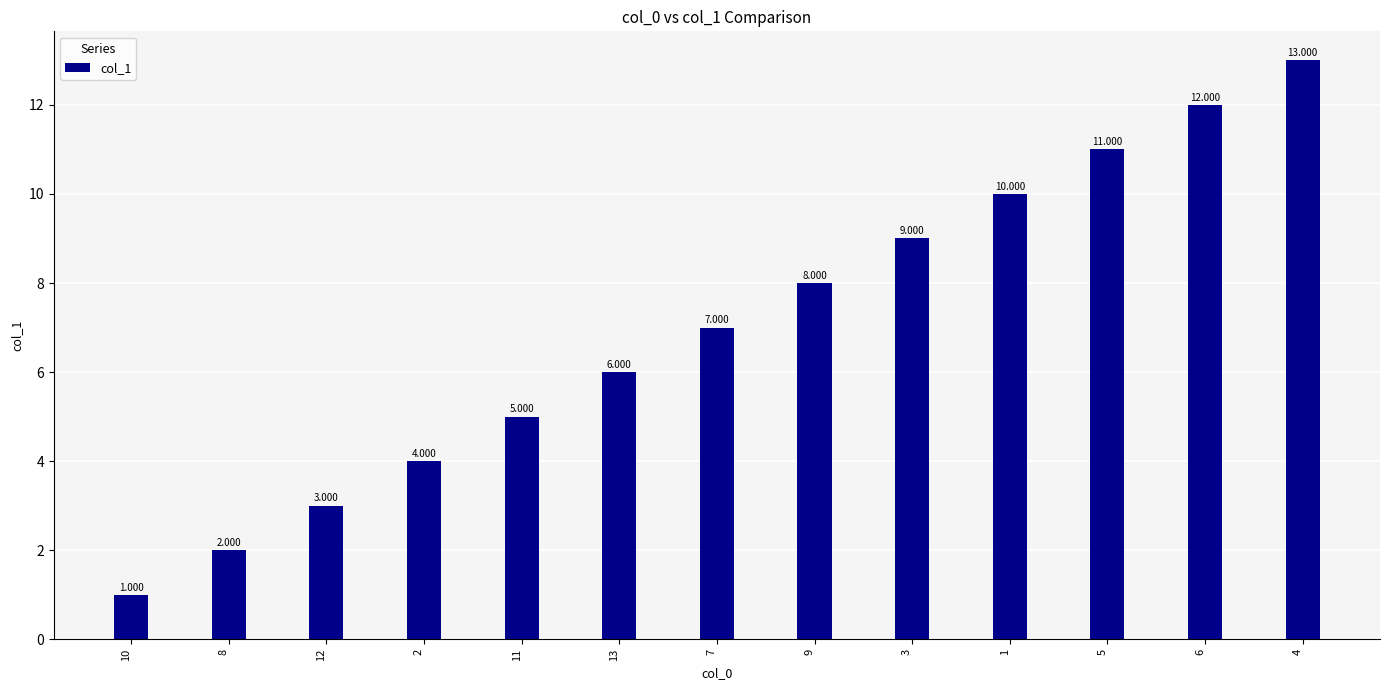

The chart shows a value of 13 at 7. True or false?

False